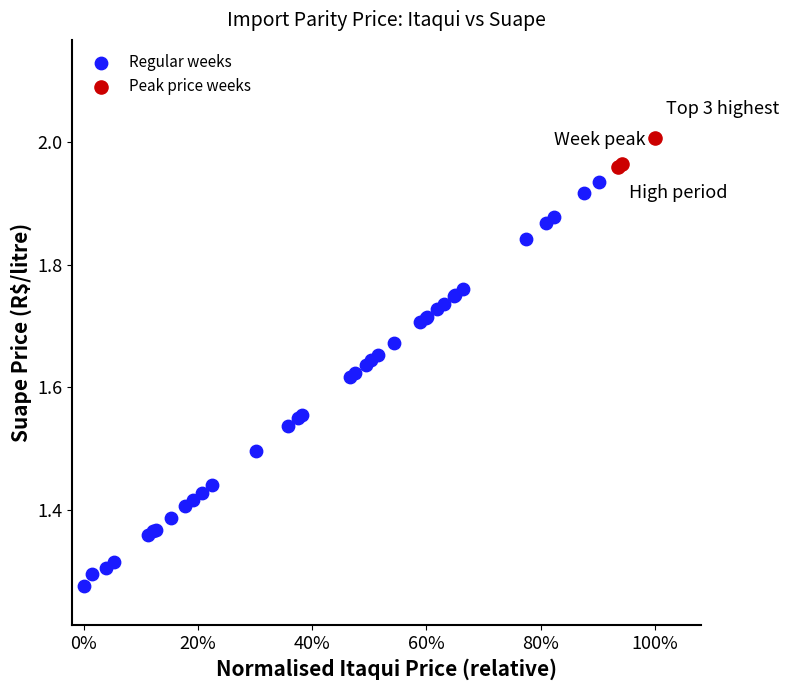

Which series contains the highest Y value?

Peak price weeks